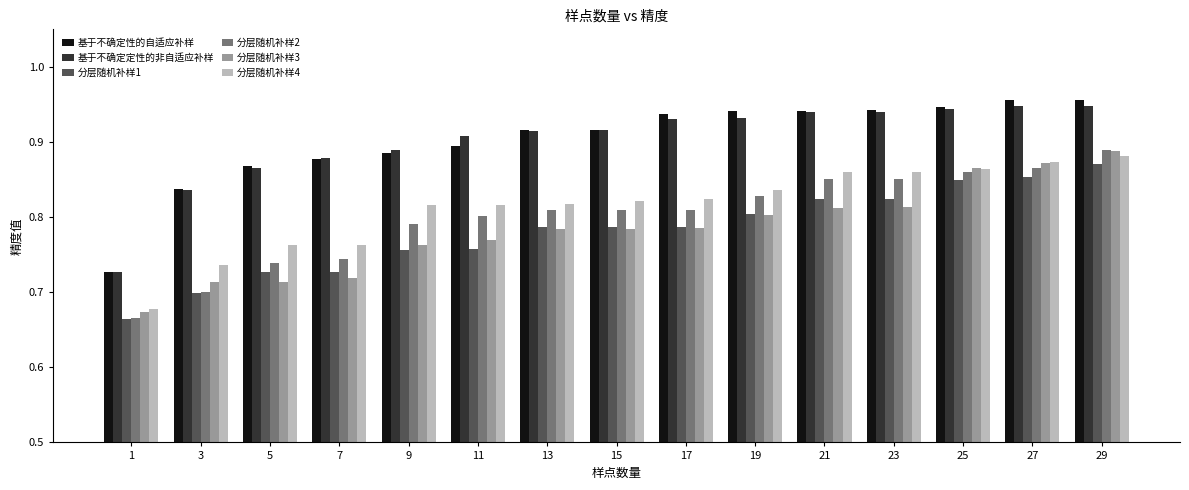

What is the sum of the 分层随机补样4 values at 27 and 23?

1.7